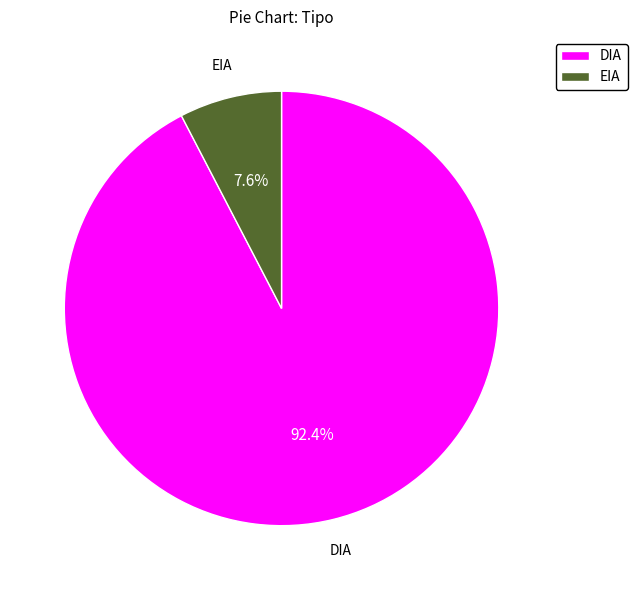

Is there a majority slice in this chart?

Yes